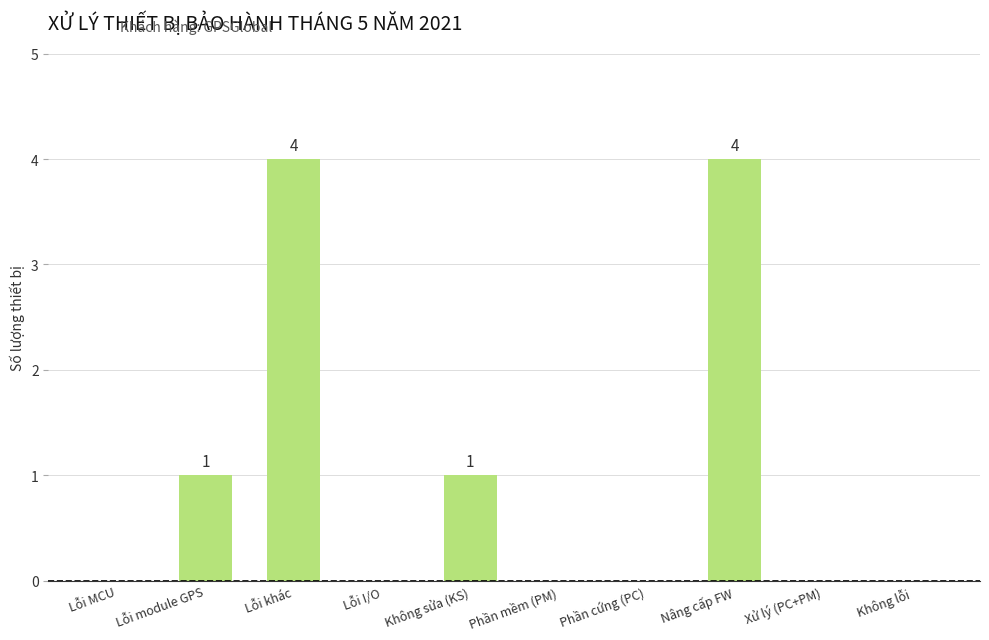

Reading left to right, transcribe all the data shown in this chart.

0	1	4	0	1	0	0	4	0	0